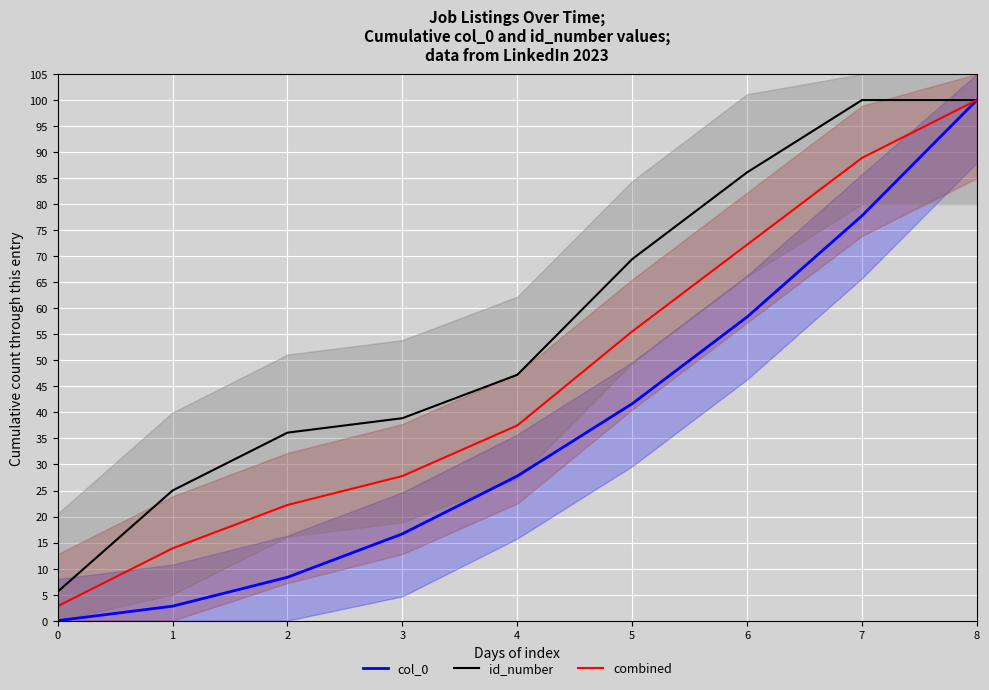

How many lines are shown in the chart?

3